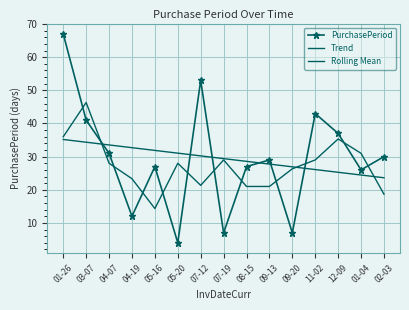

What is the total value across all series at 08-15?

76.6